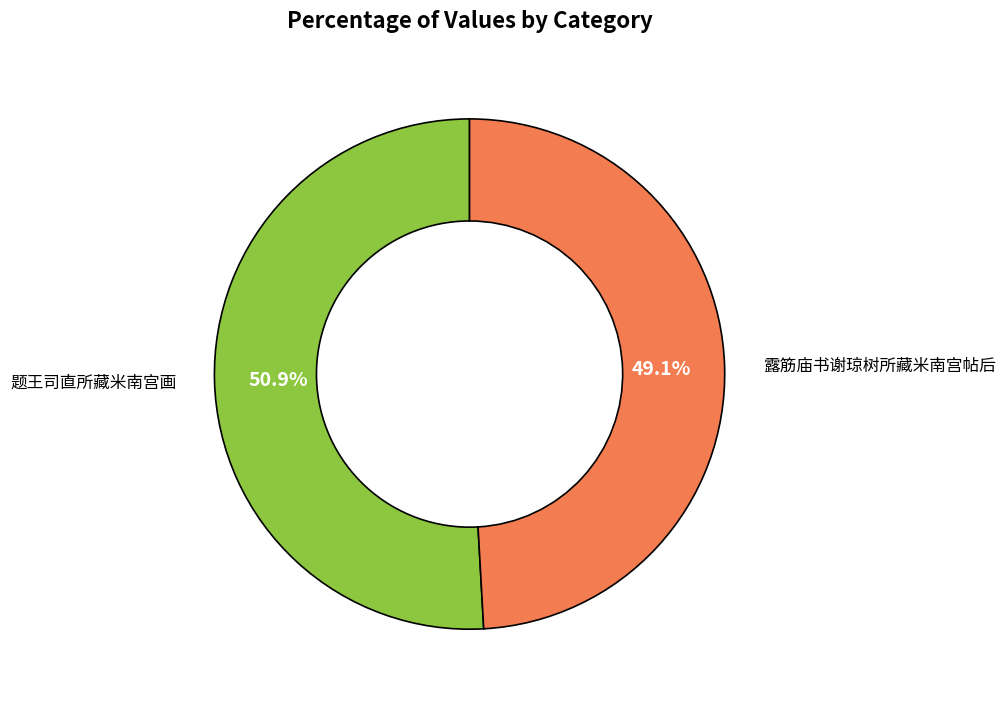

Does any single category account for the majority?

Yes